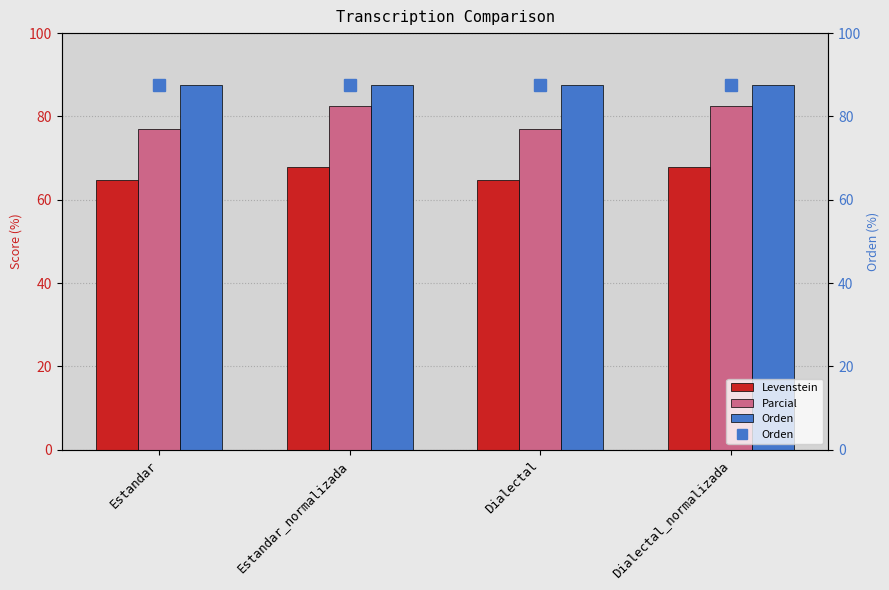

What is the label of the 3rd bar from the left?

Dialectal